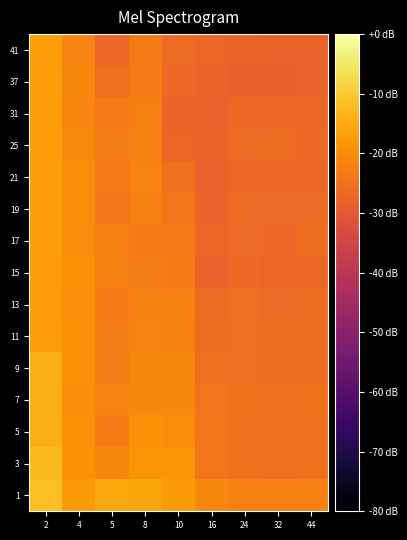

Which category has the highest value across all series?

2